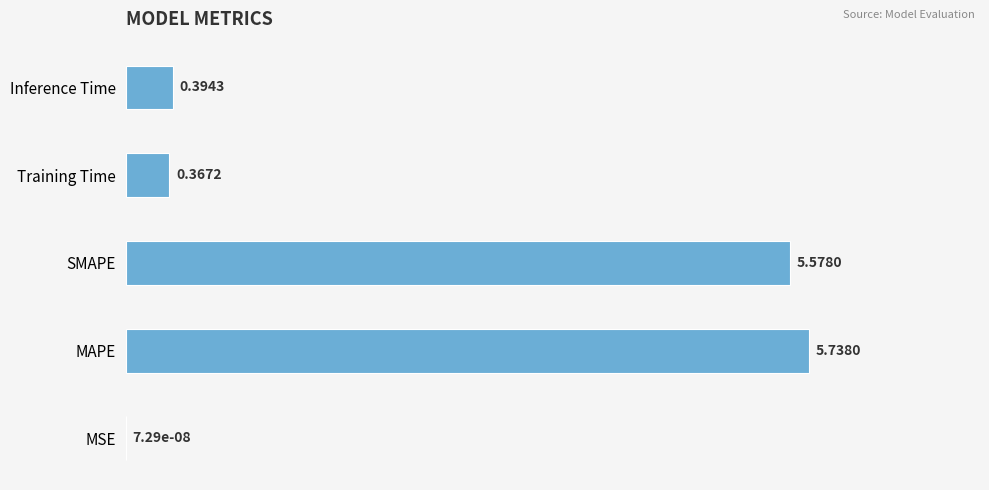

Are the bars horizontal?

Yes